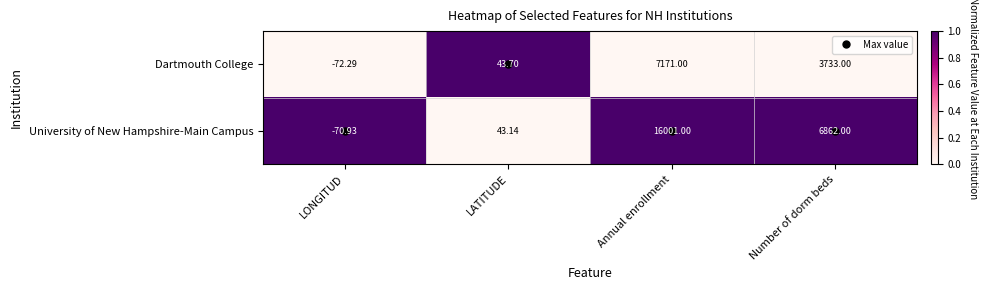

Between LATITUDE and Annual enrollment, which series saw the biggest shift?

University of New Hampshire-Main Campus